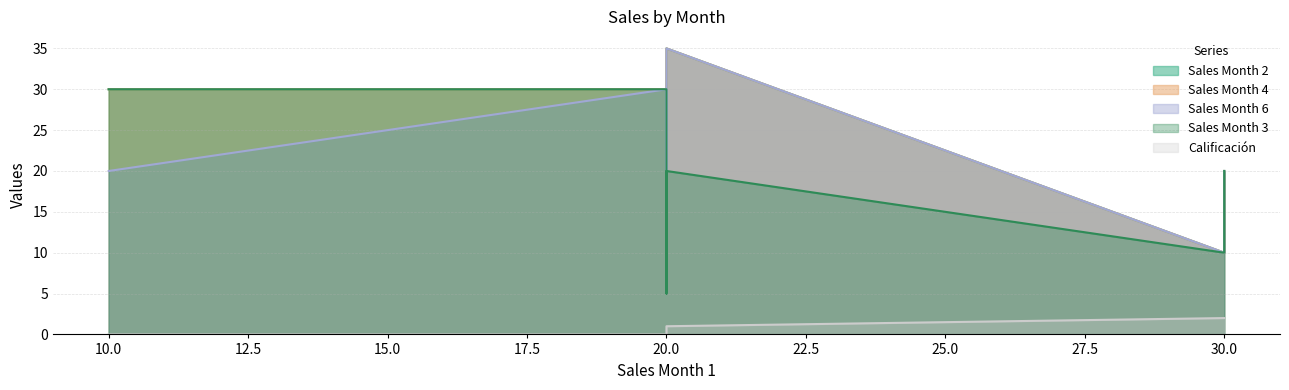

At which category does the chart reach its minimum across all series?

10